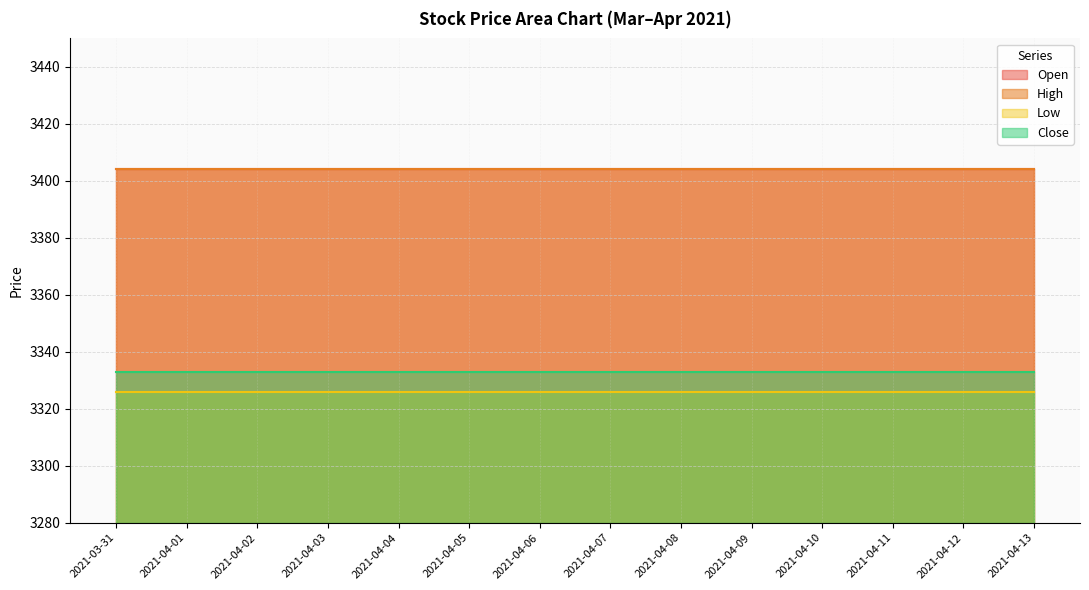

Is it true that Open equals 3404.0 at 2021-04-09?

True